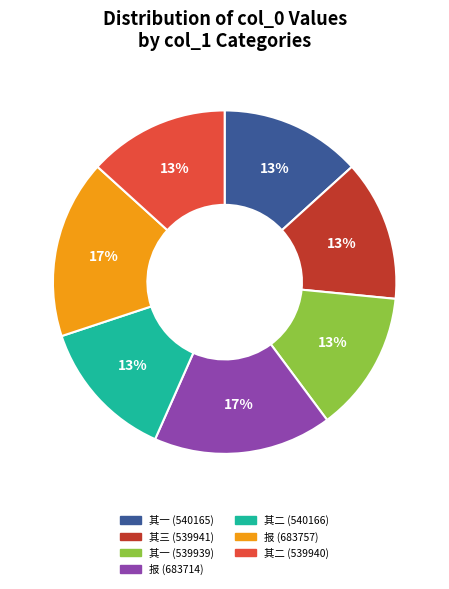

What percentage is the 其一 (540165) slice, to the nearest percent?

13%